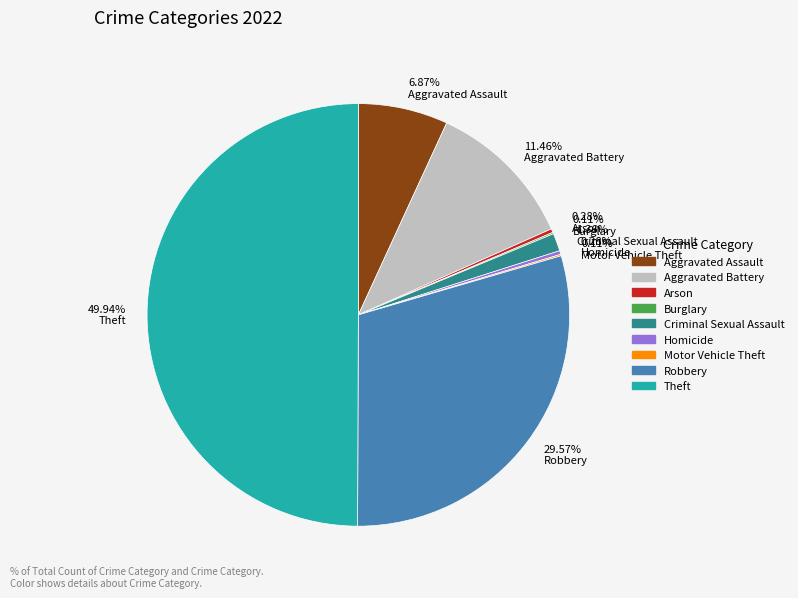

What is the ratio of the value at Robbery to the value at Theft?

0.6